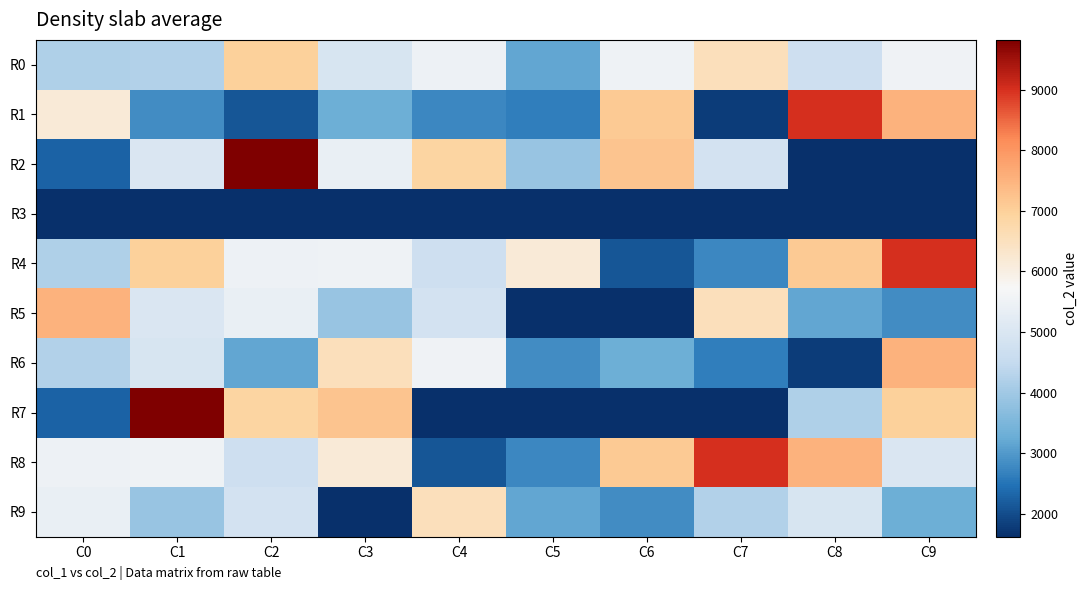

Reading left to right, what are all the values shown in this chart?

R0: C0=4202	C1=4235	C2=6995	C3=4947	C4=5484	C5=3191	C6=5516	C7=6538	C8=4729	C9=5556
R1: C0=6160	C1=2839	C2=2109	C3=3310	C4=2769	C5=2618	C6=7118	C7=1785	C8=9010	C9=7528
R2: C0=2265	C1=5000	C2=9820	C3=5382	C4=6892	C5=3883	C6=7196	C7=4847	C8=1624	C9=1624
R3: C0=1624	C1=1624	C2=1624	C3=1624	C4=1624	C5=1624	C6=1624	C7=1624	C8=1624	C9=1624
R4: C0=4202	C1=6995	C2=5484	C3=5516	C4=4729	C5=6160	C6=2109	C7=2769	C8=7118	C9=9010
R5: C0=7528	C1=5000	C2=5382	C3=3883	C4=4847	C5=1624	C6=1624	C7=6538	C8=3191	C9=2839
R6: C0=4235	C1=4947	C2=3191	C3=6538	C4=5556	C5=2839	C6=3310	C7=2618	C8=1785	C9=7528
R7: C0=2265	C1=9820	C2=6892	C3=7196	C4=1624	C5=1624	C6=1624	C7=1624	C8=4202	C9=6995
R8: C0=5484	C1=5516	C2=4729	C3=6160	C4=2109	C5=2769	C6=7118	C7=9010	C8=7528	C9=5000
R9: C0=5382	C1=3883	C2=4847	C3=1624	C4=6538	C5=3191	C6=2839	C7=4235	C8=4947	C9=3310